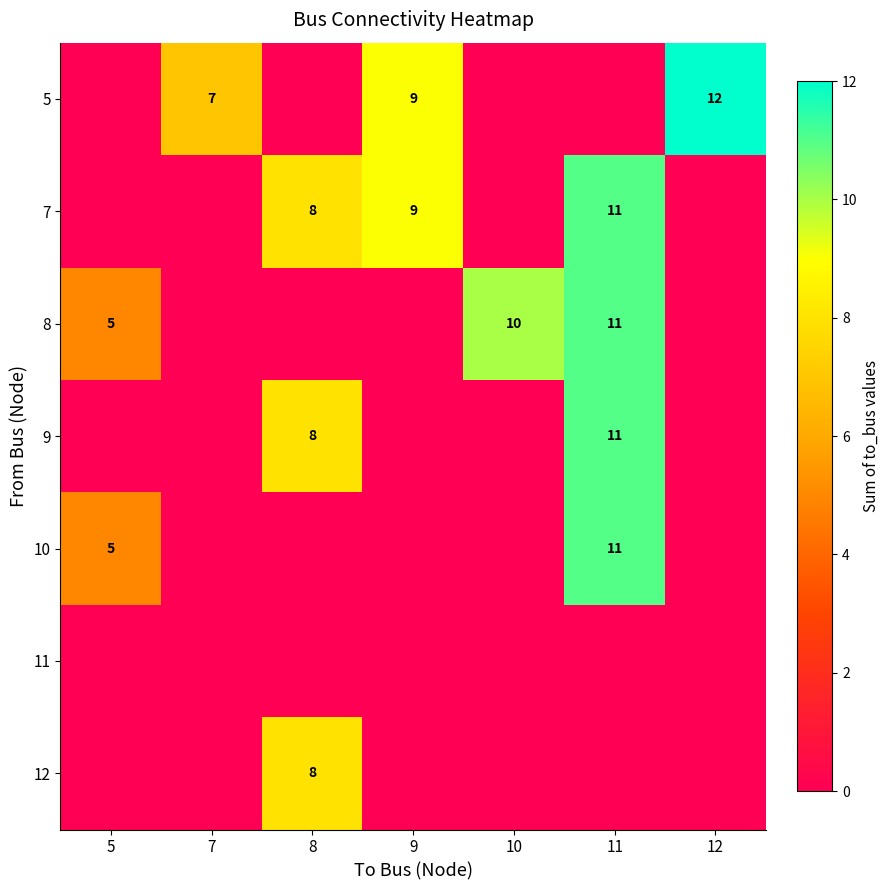

Which has a higher value, 11 or 10?

11